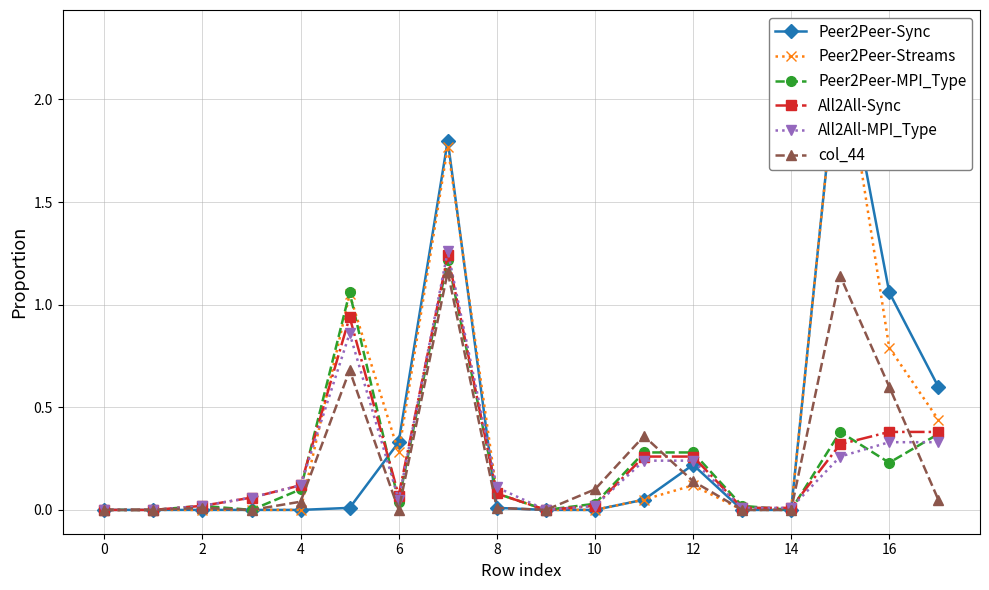

The All2All-MPI_Type series shows 0.1 at 8. True or false?

True